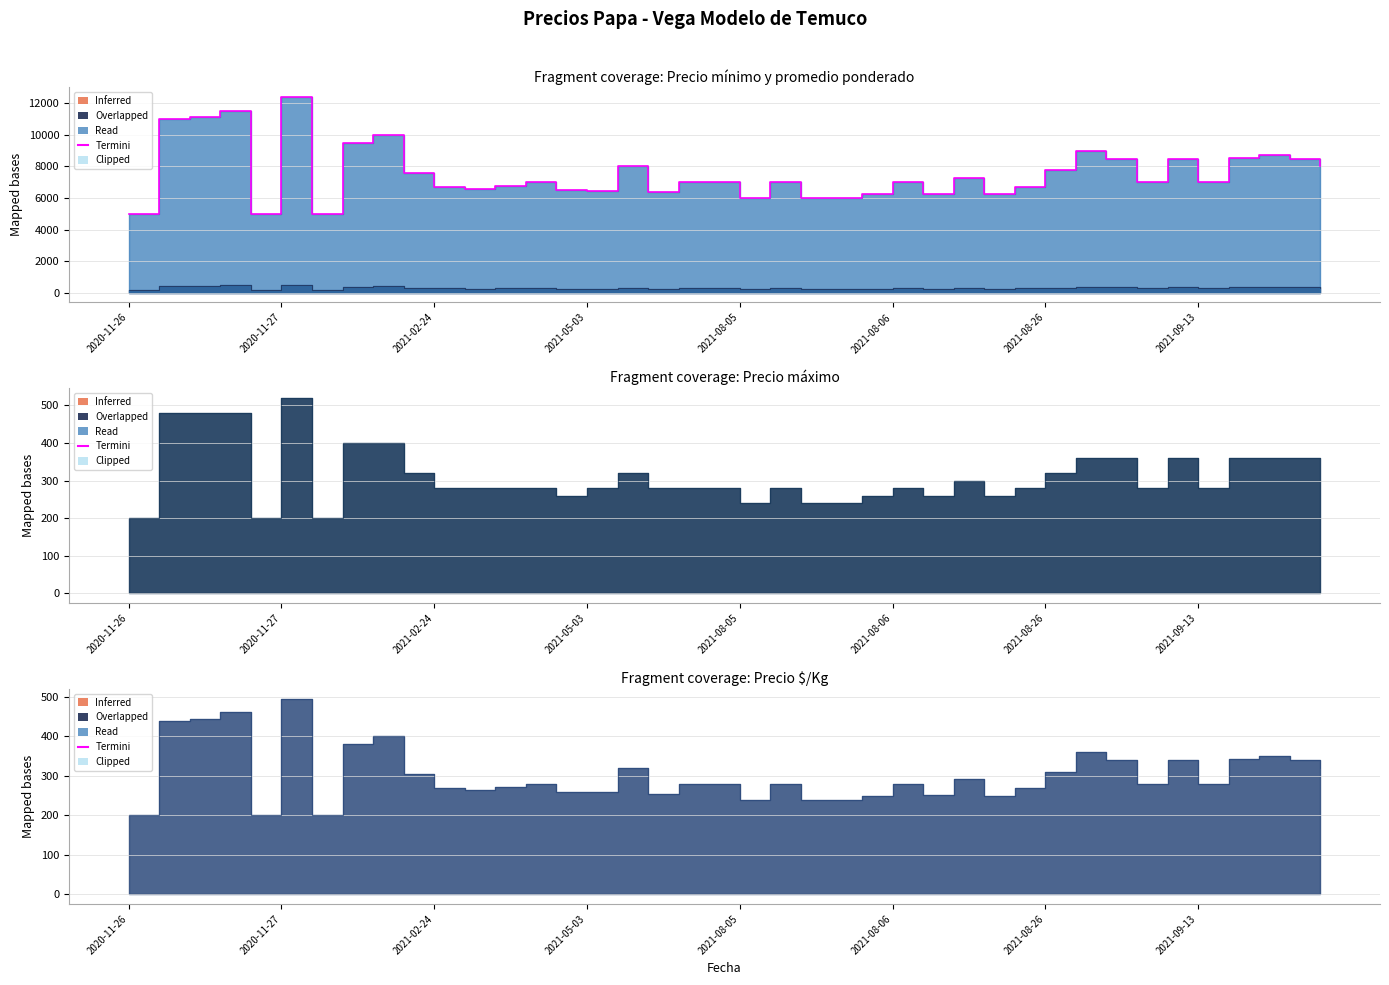

The chart shows a value of 9000 at 31. True or false?

True